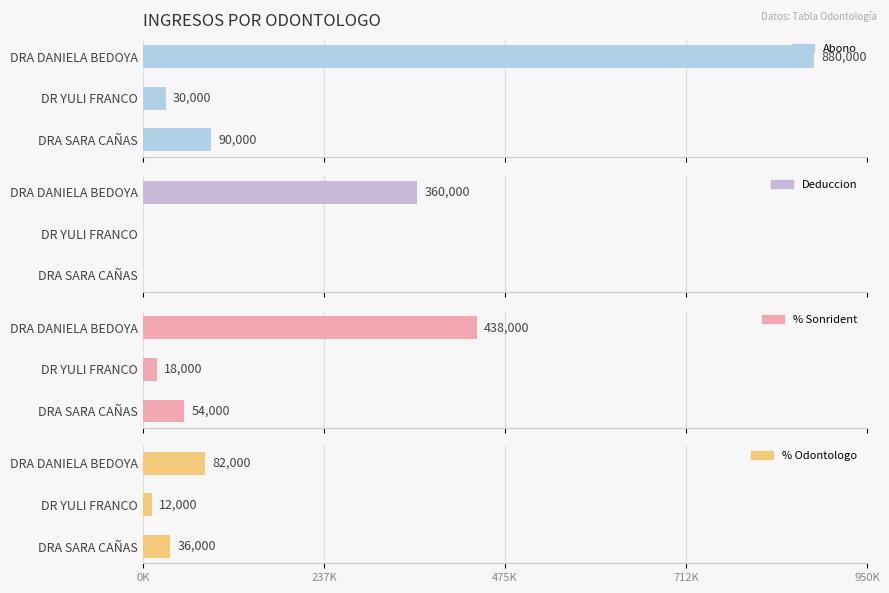

What are all the series names shown in the legend?

Abono, Deduccion, % Sonrident, % Odontologo